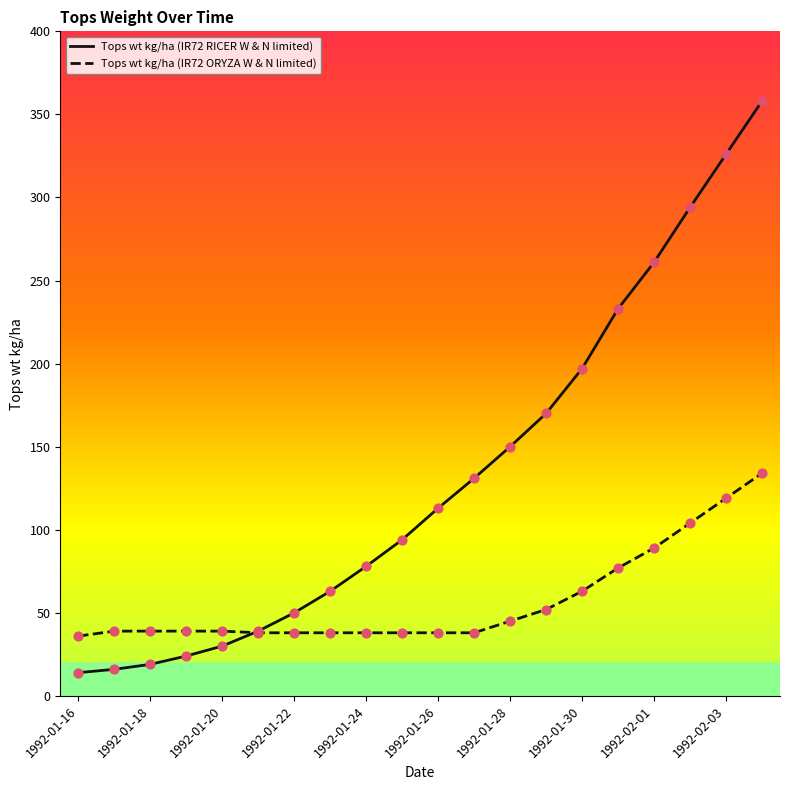

Which series has the largest total across all categories?

Tops wt kg/ha (IR72 RICER W & N limited)